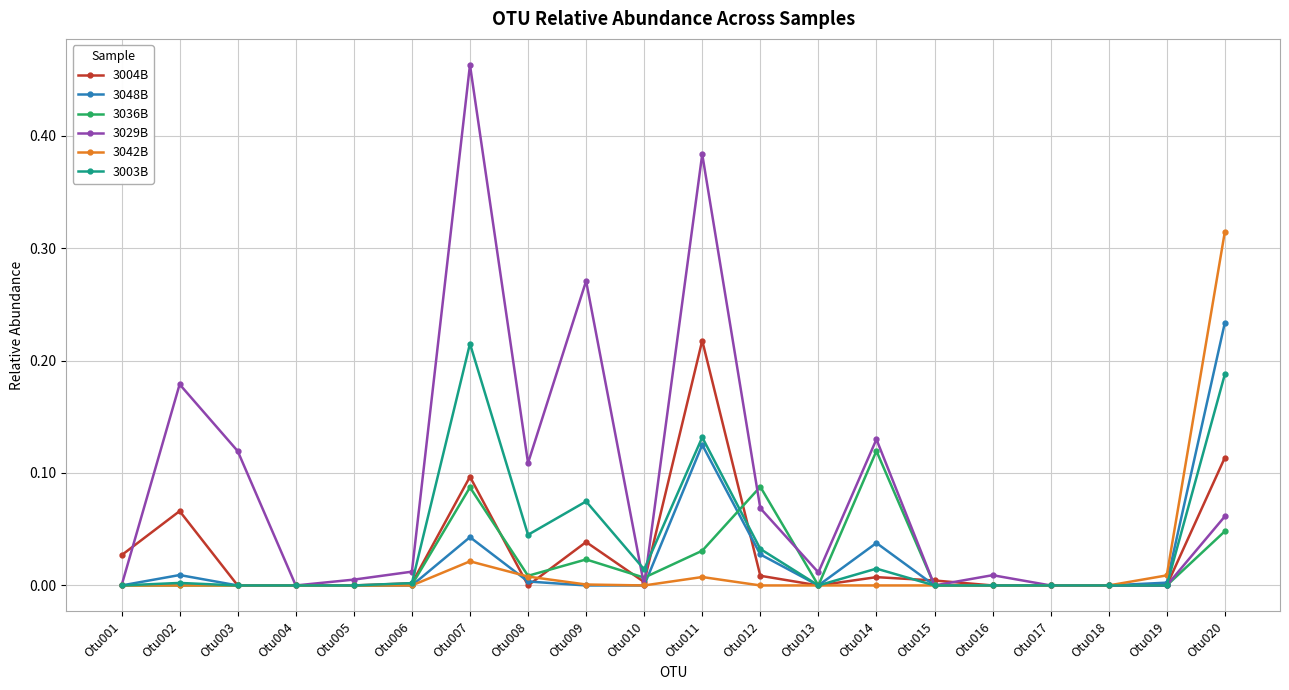

True or false: 3036B has more than 1 points higher than both neighbors.

True